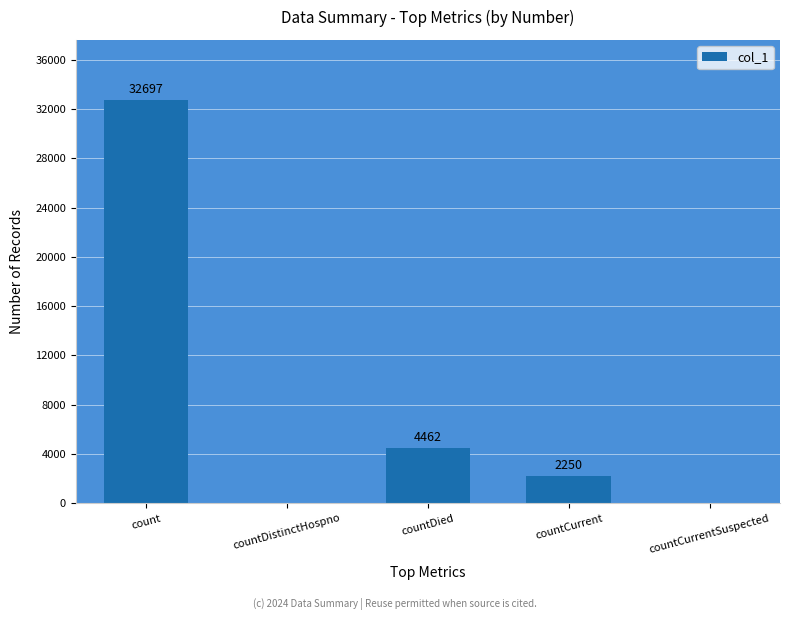

What is the sum of all values?

39409